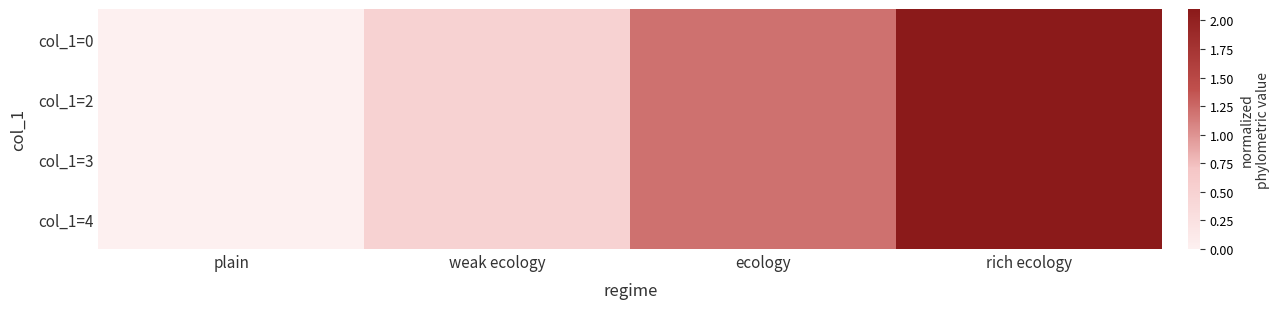

How many distinct data groups are displayed?

4